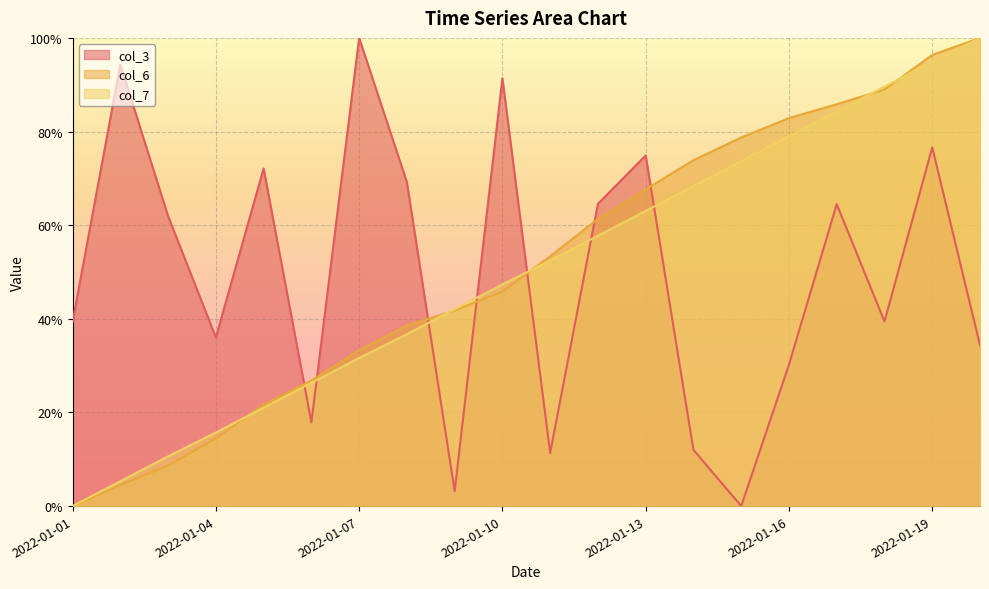

Is it true that col_7 equals 0.4 at 2022-01-08?

True